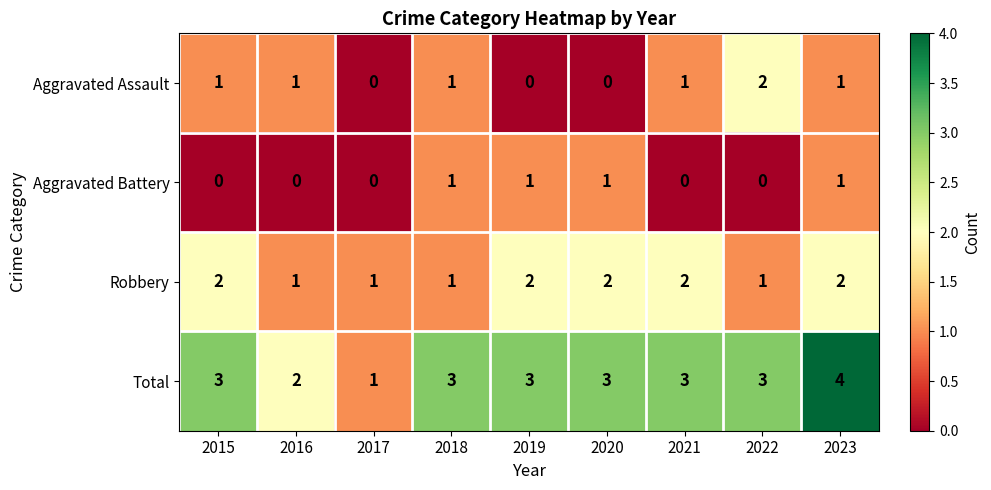

Which category has the highest value across all series?

2023